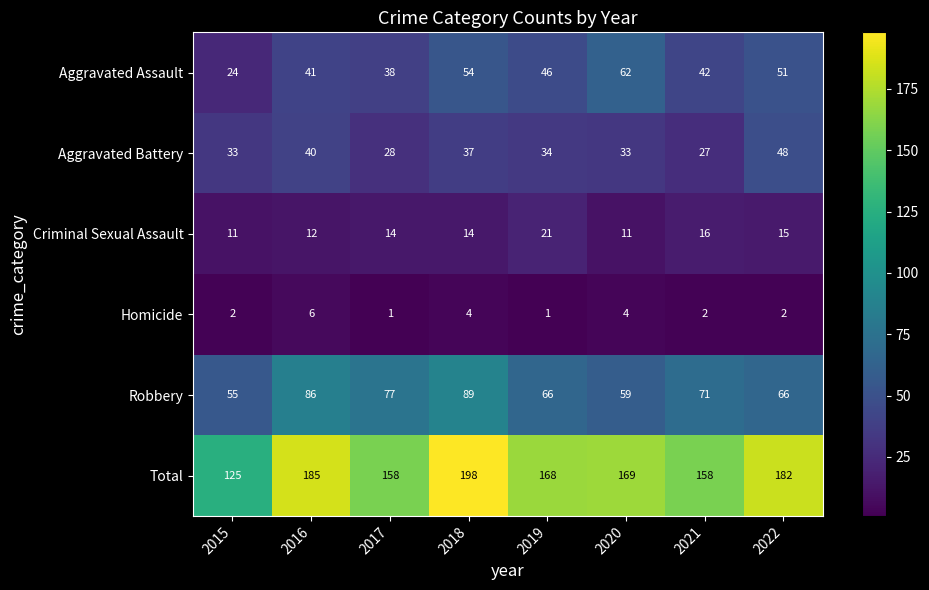

Which series changed the most between 2016 and 2021?

Total